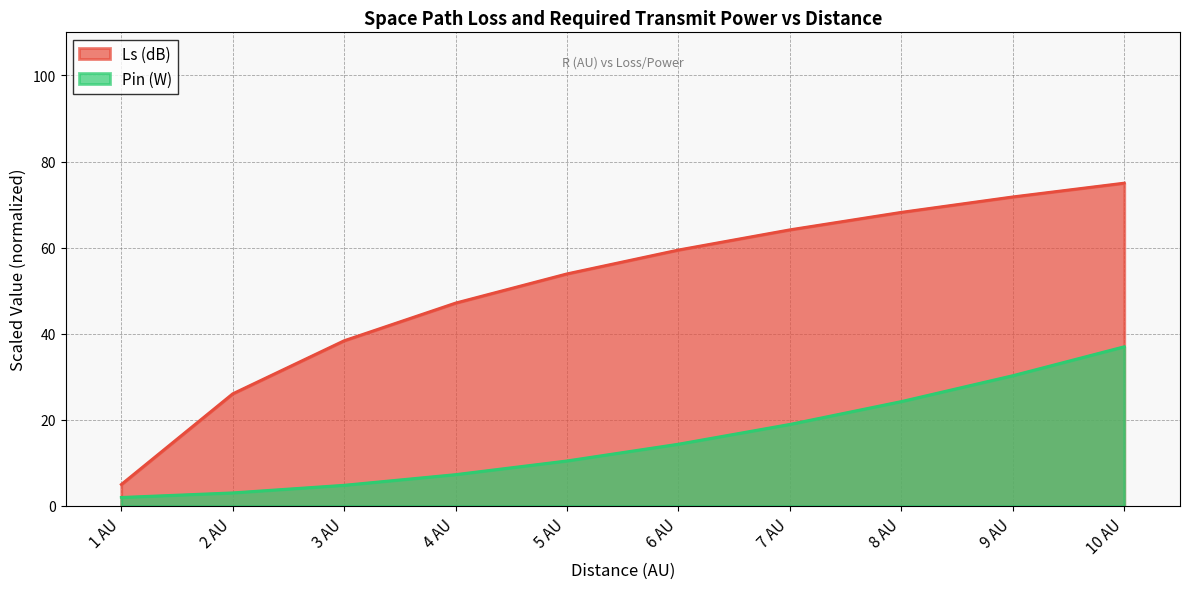

The Pin (W) series shows 50.4 at 10 AU. True or false?

False